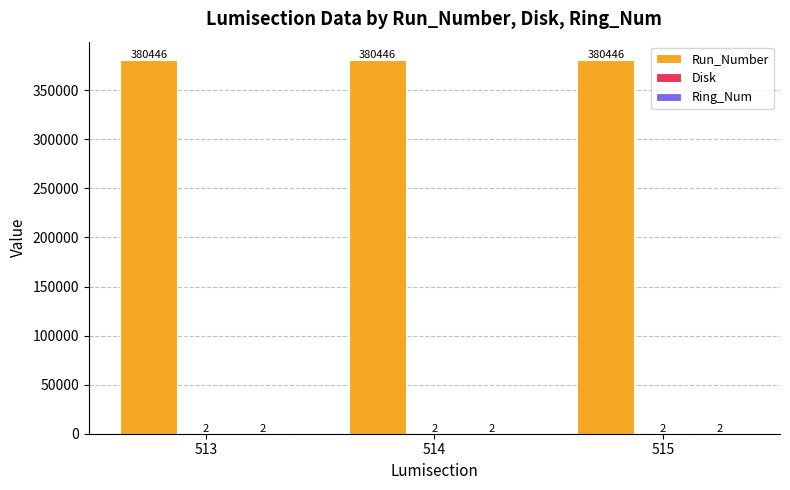

What is the greatest value displayed?

380446